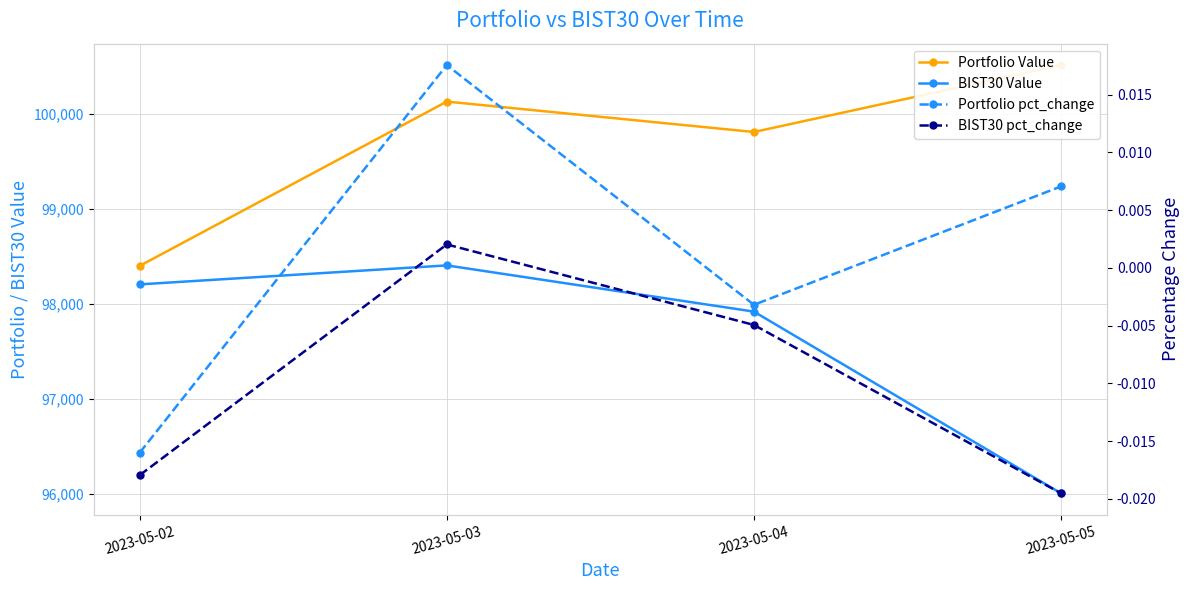

True or false: Portfolio Value and Portfolio pct_change cross at least once.

False